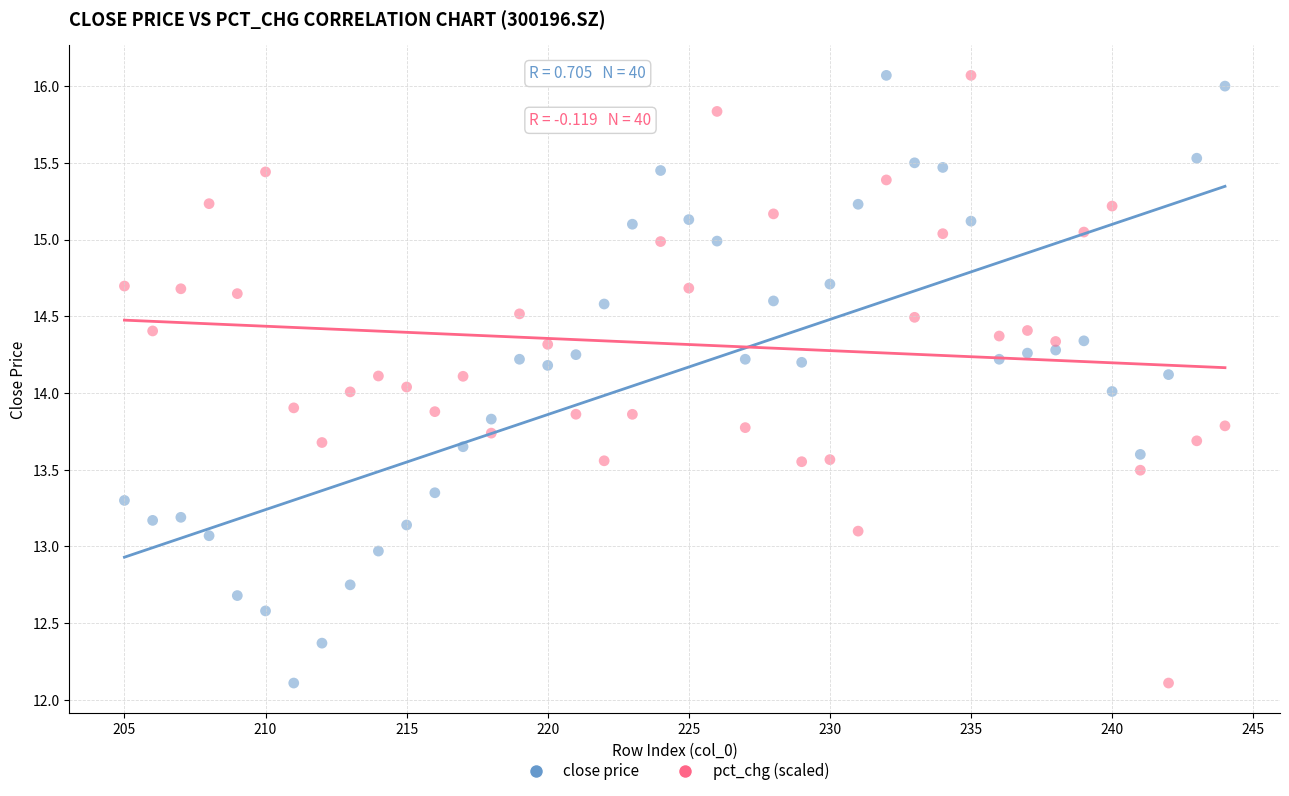

Across all data points, what is the range of Y values (max minus min)?

4.0